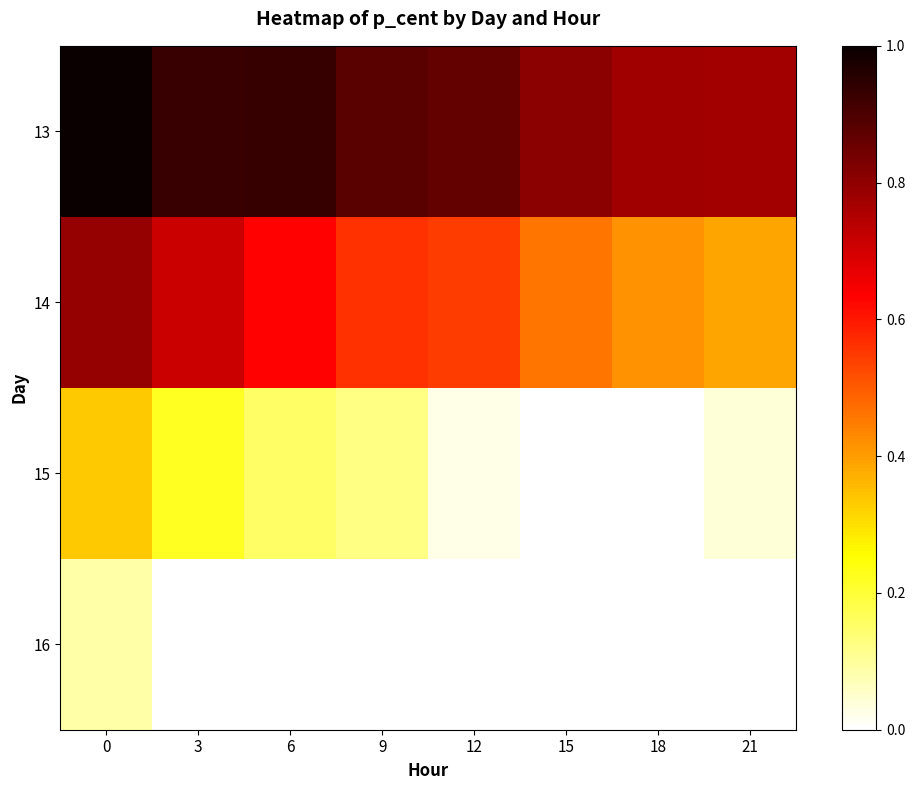

What is the sum of the 13 values at 0 and 21?

1.8